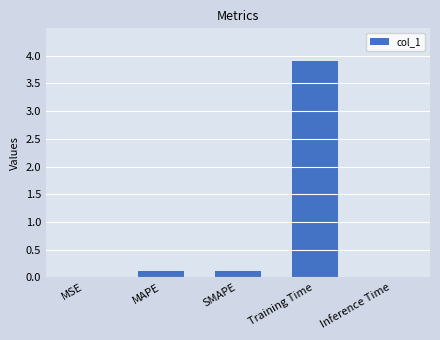

Which label corresponds to the largest value in the chart?

Training Time